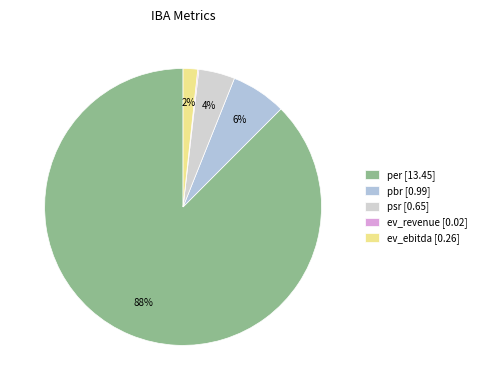

How many slices are in this pie chart?

5